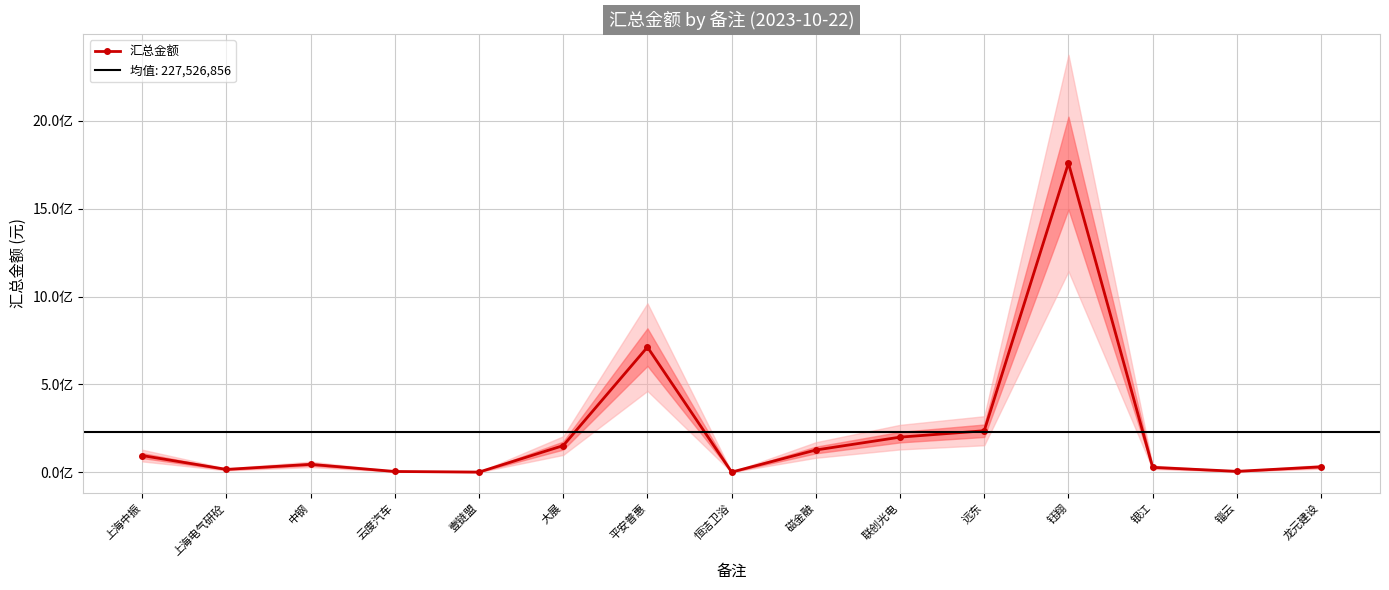

At which category does the data reach its first local valley?

上海电气研砼